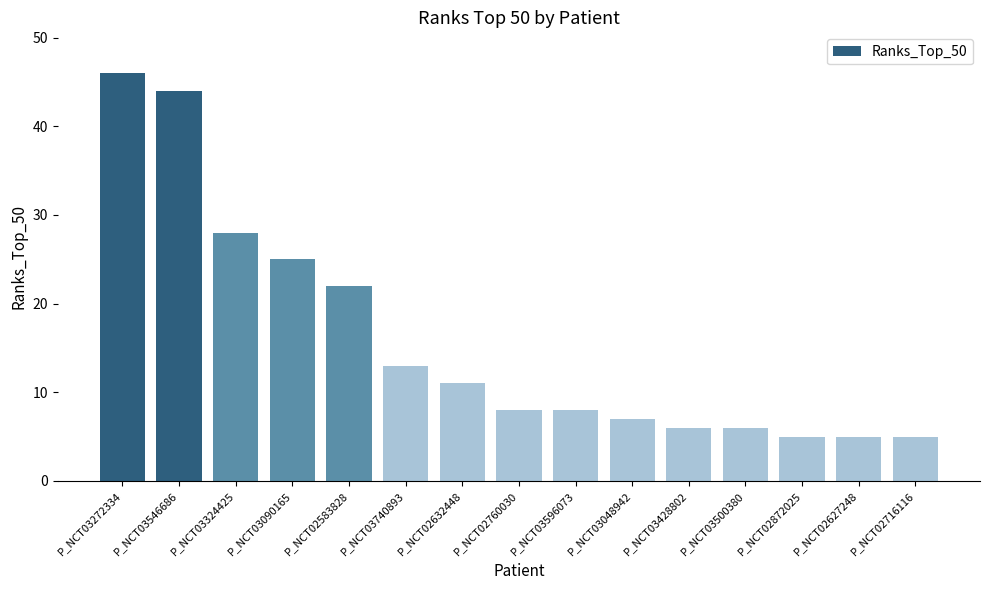

Reading right to left, transcribe all the data shown in this chart.

5	5	5	6	6	7	8	8	11	13	22	25	28	44	46